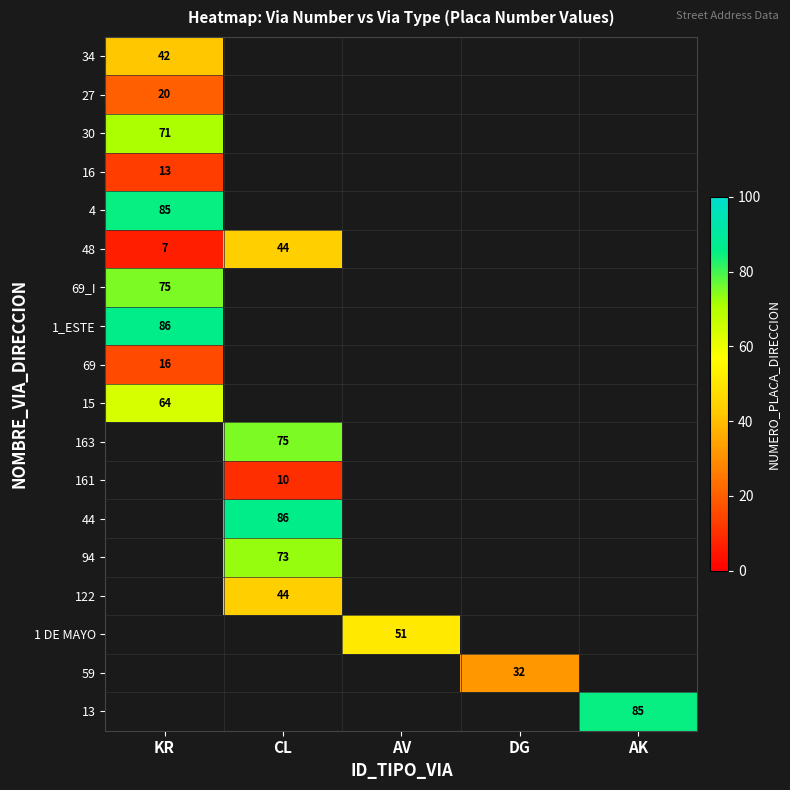

Is it true that 4 equals 85 at KR?

True